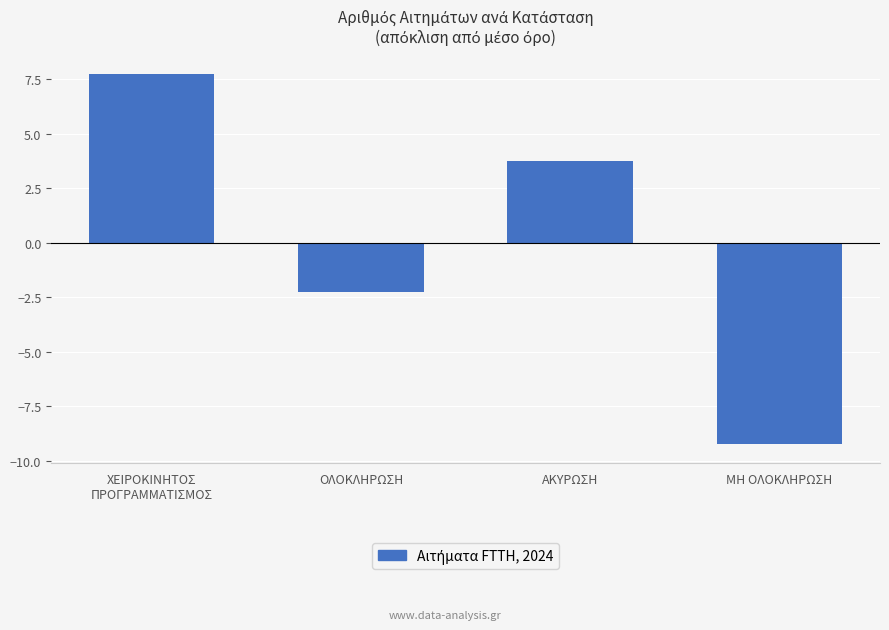

What is the label of the 4th bar from the right?

ΧΕΙΡΟΚΙΝΗΤΟΣ
ΠΡΟΓΡΑΜΜΑΤΙΣΜΟΣ